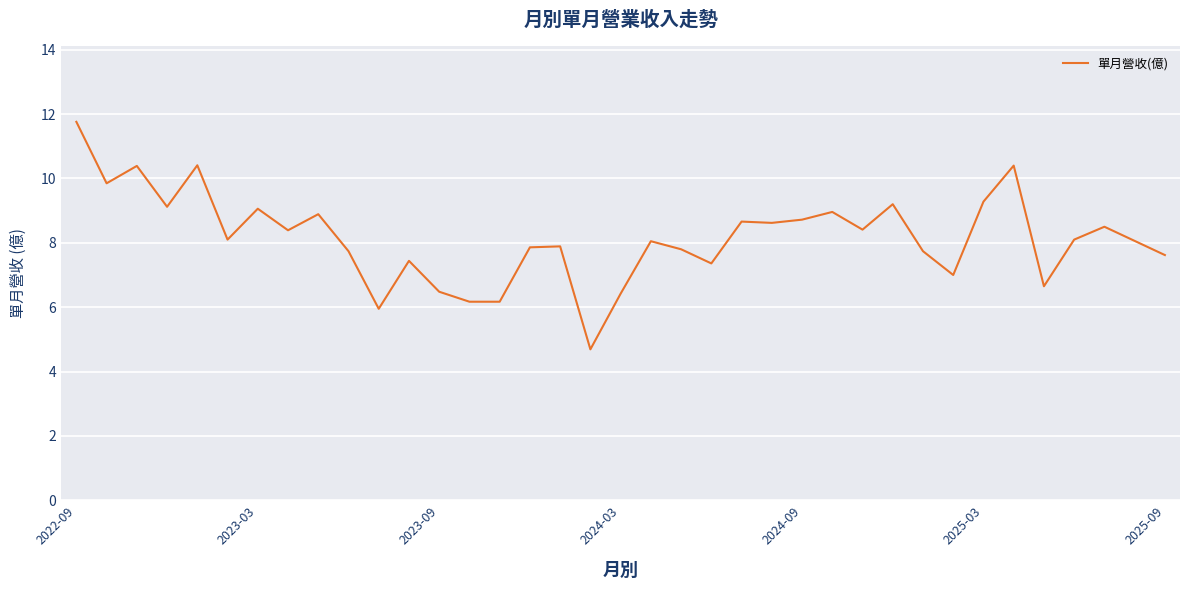

What is the maximum value shown in the chart?

11.8